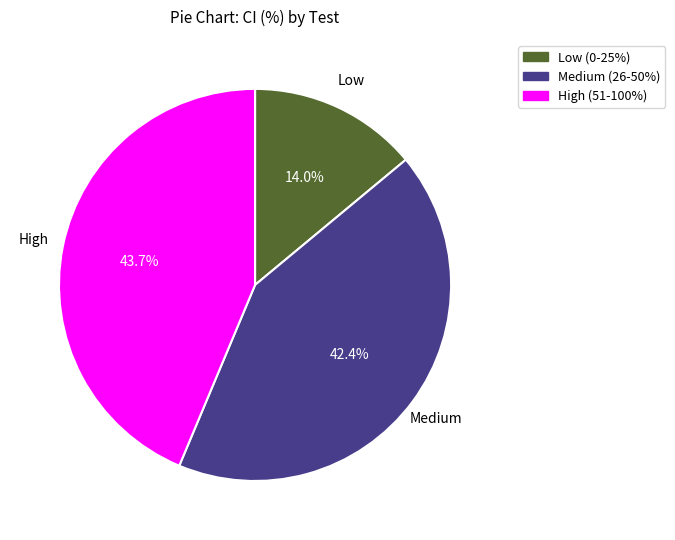

What is the ratio of the value at High (51-100%) to the value at Low (0-25%)?

3.1